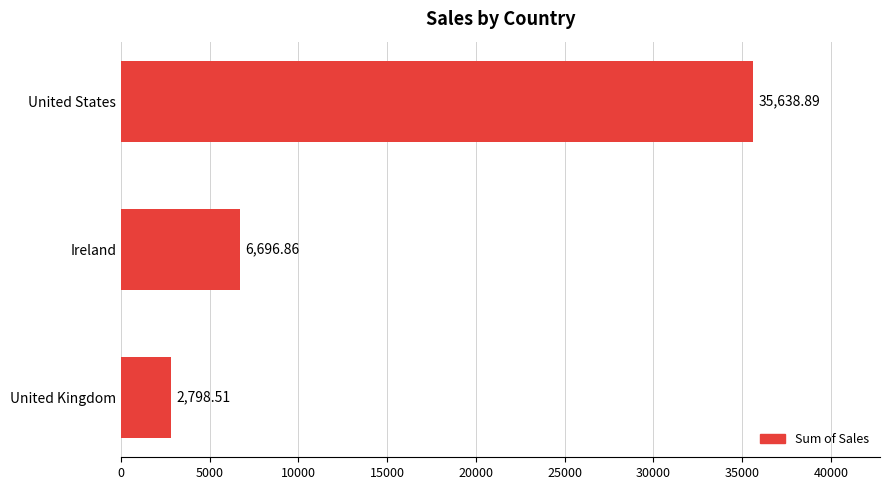

At which category does the chart reach its peak across all series?

United States